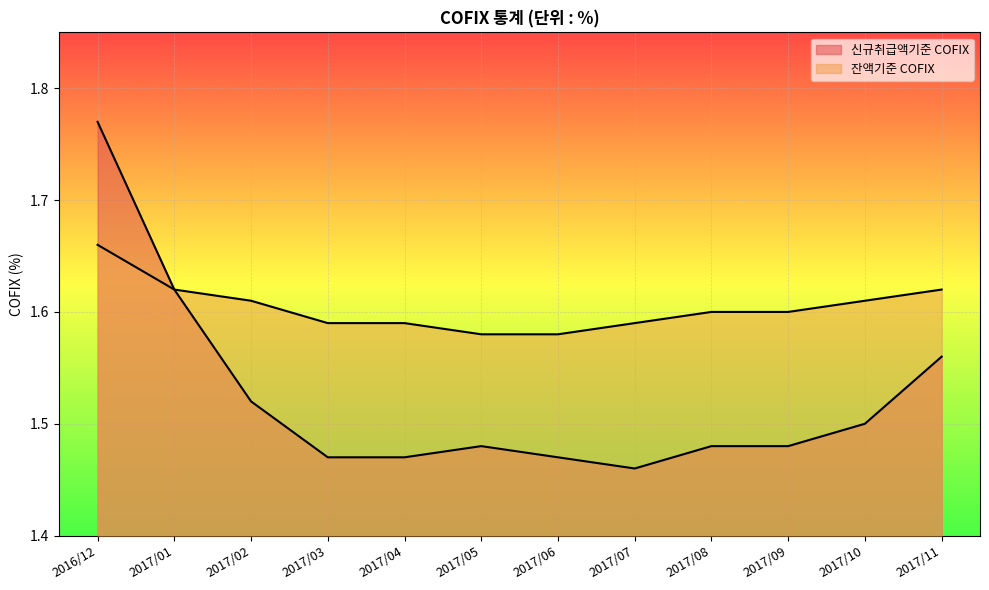

What is the average value of the 잔액기준 COFIX series?

1.6